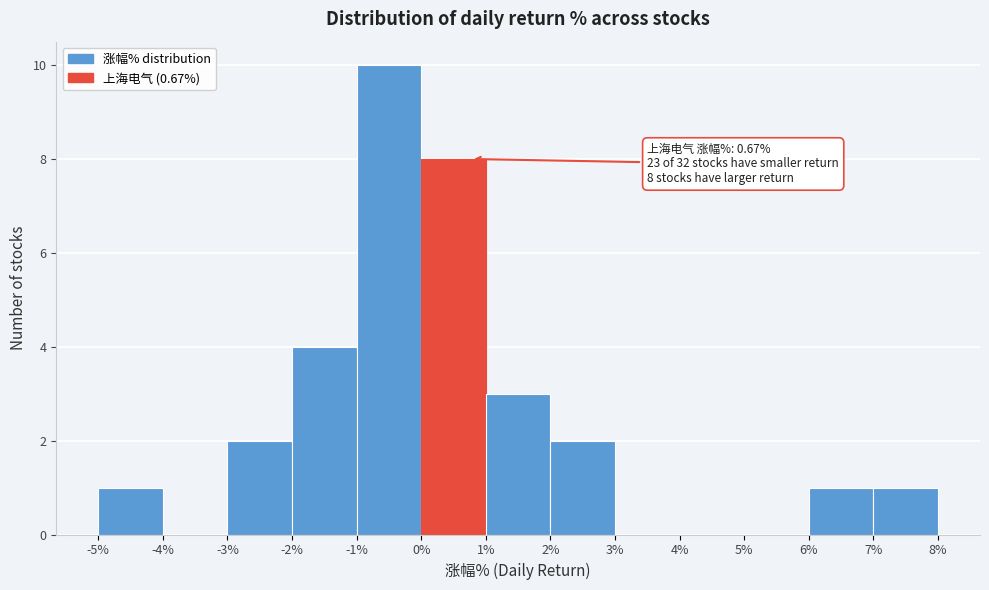

Which range on the x-axis has the tallest bar?

-1% to 0%